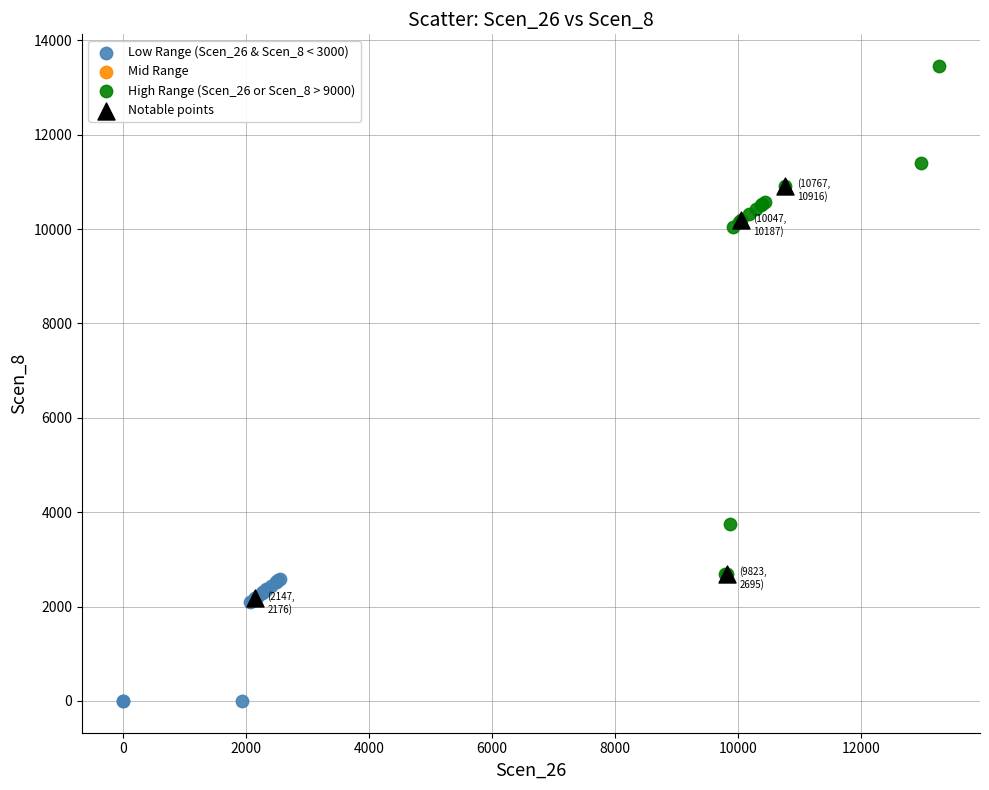

Which series has the widest spread of Y values?

High Range (Scen_26 or Scen_8 > 9000)